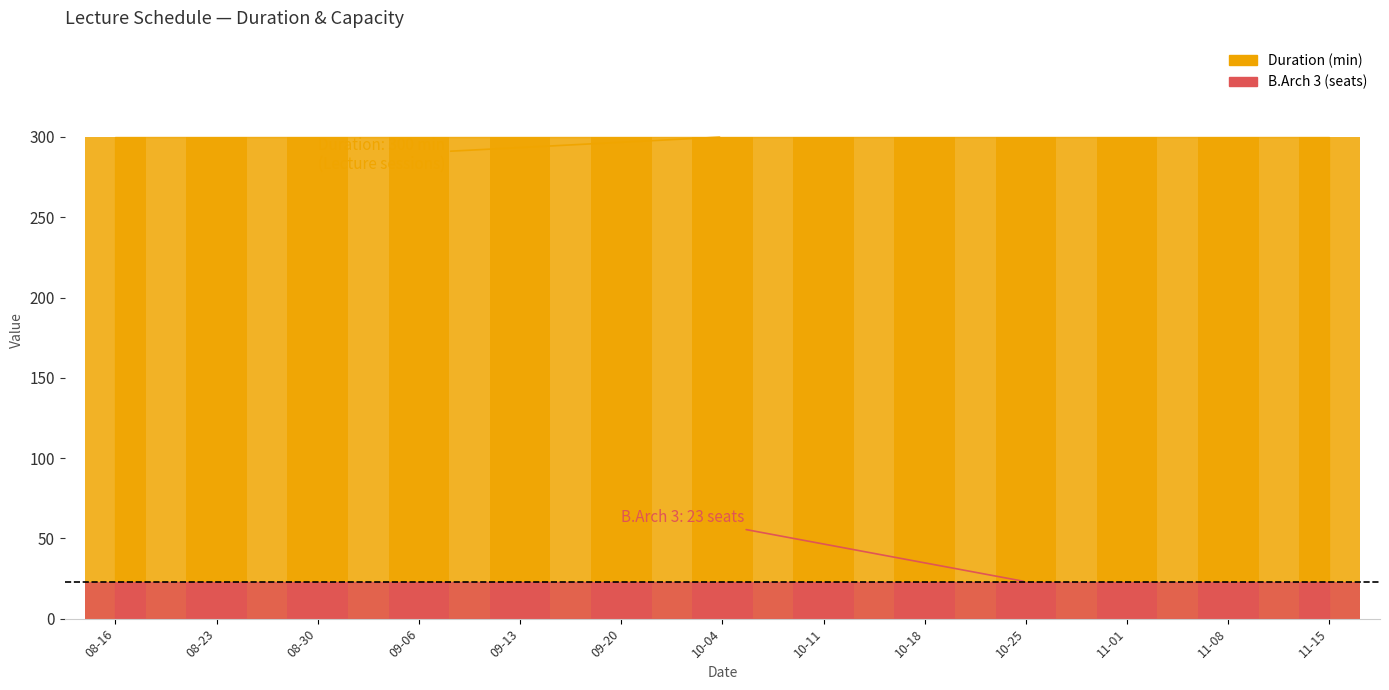

How many bars are there in total?

26